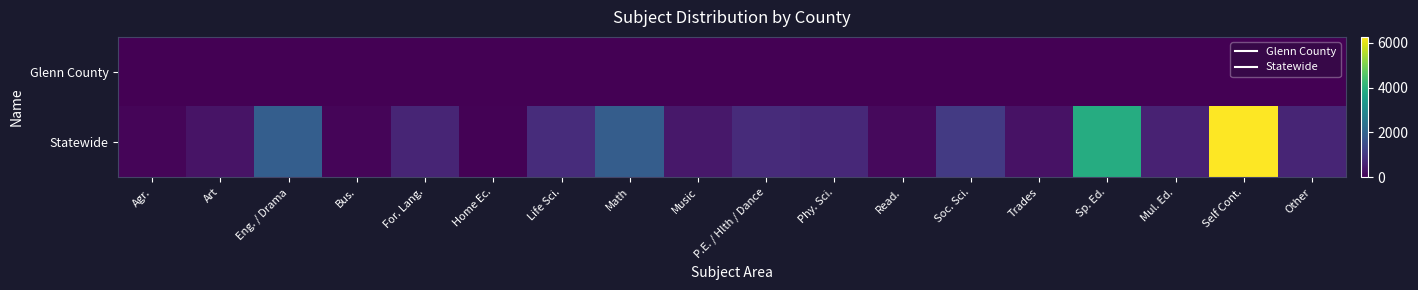

What is the maximum value shown in the chart?

6267.2